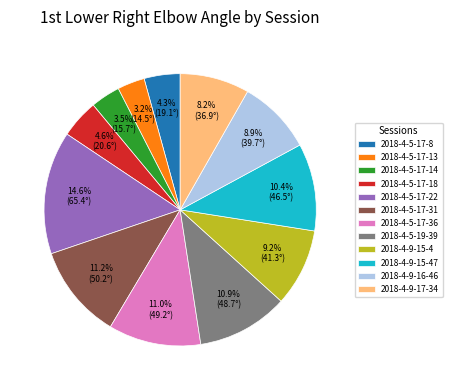

The 2018-4-5-17-14 slice represents 10% of the pie. True or false?

False